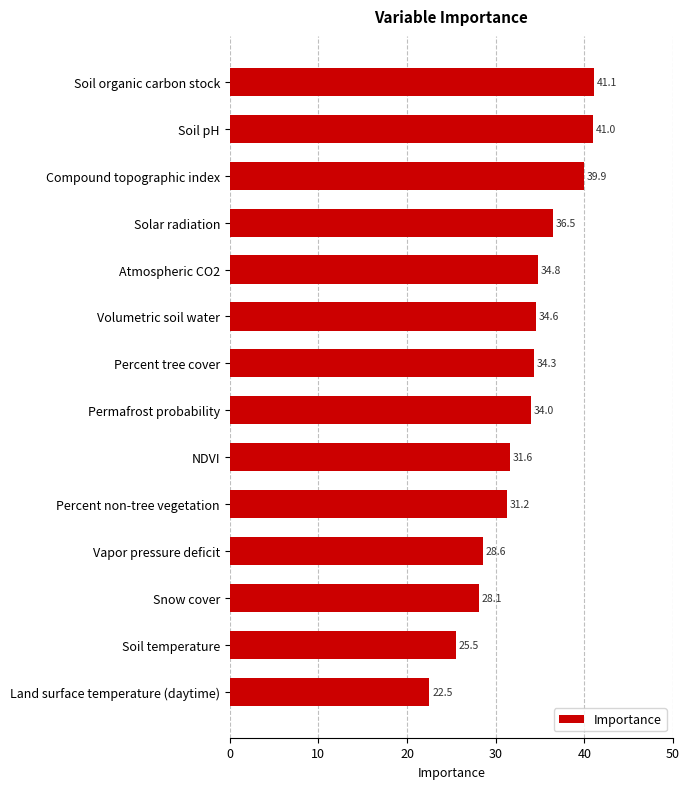

Where is the data nearest to the value 31?

Percent non-tree vegetation